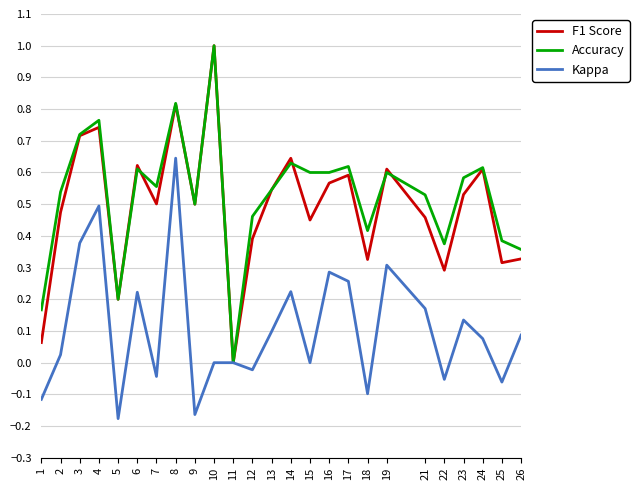

Is it true that F1 Score equals 0.1 at 26?

False